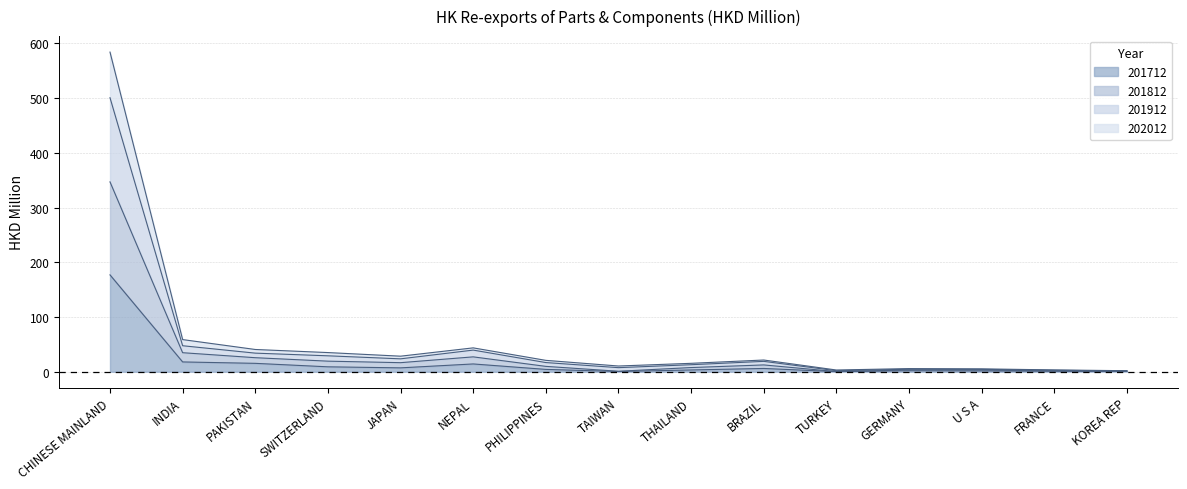

True or false: 201712 has a value of 177.1 at CHINESE MAINLAND.

True